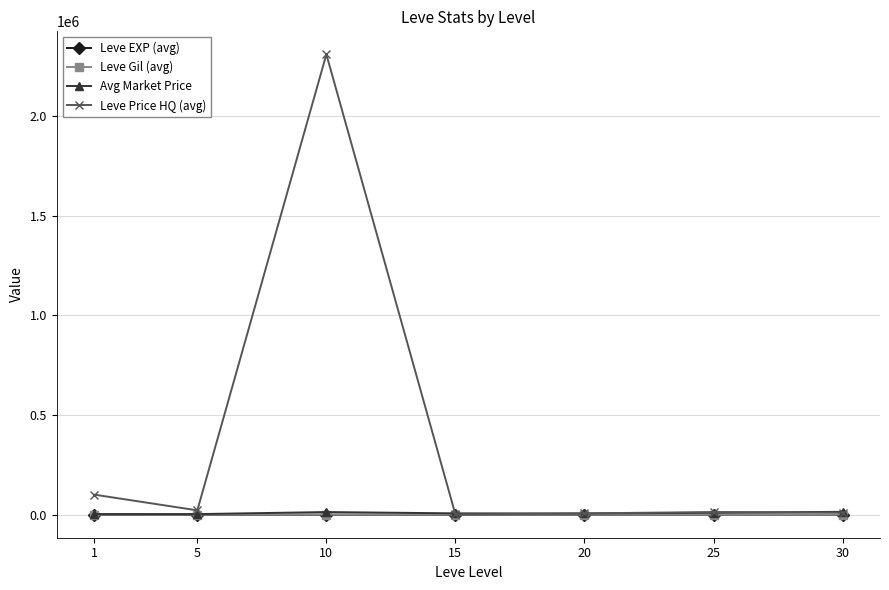

What is the difference between the maximum and minimum values in the Leve EXP (avg) series?

65.7